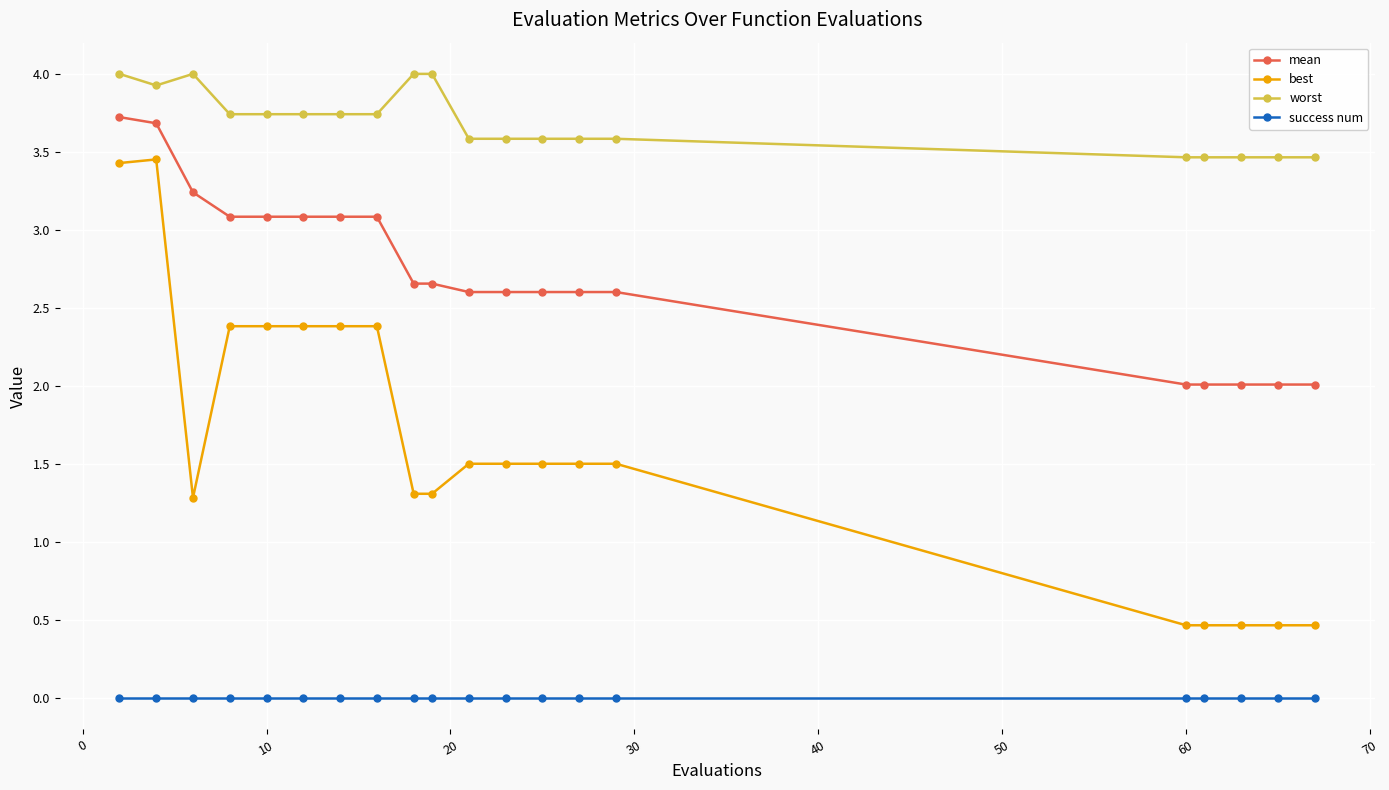

List the series in order of their overall mean, lowest first.

success num, best, mean, worst